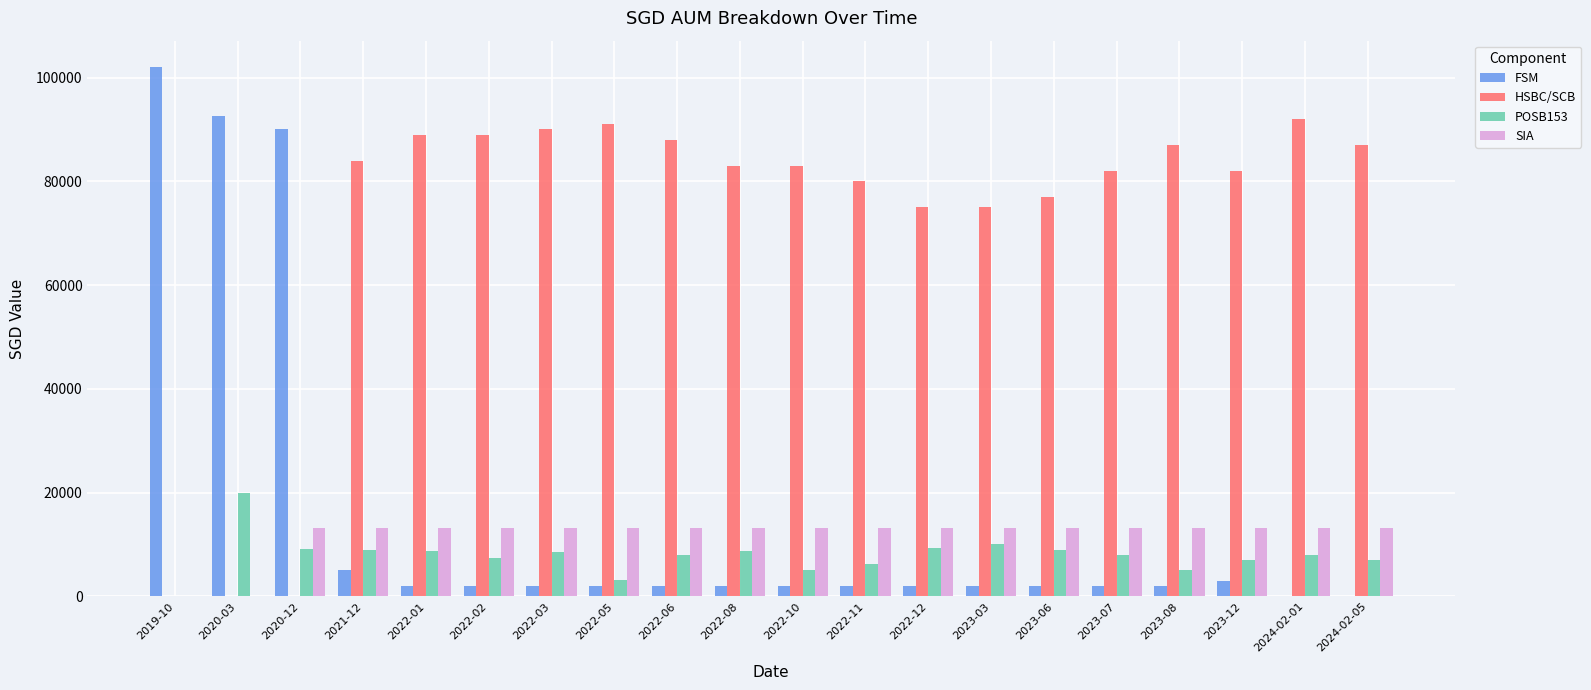

Count the number of data series in this chart.

4